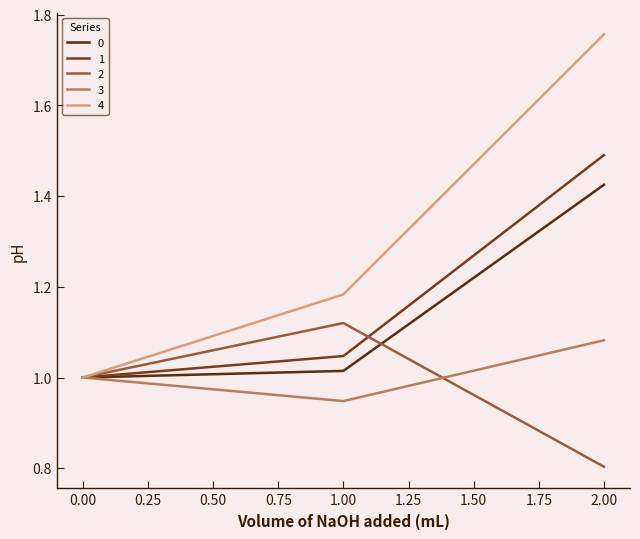

How many lines are shown in the chart?

5